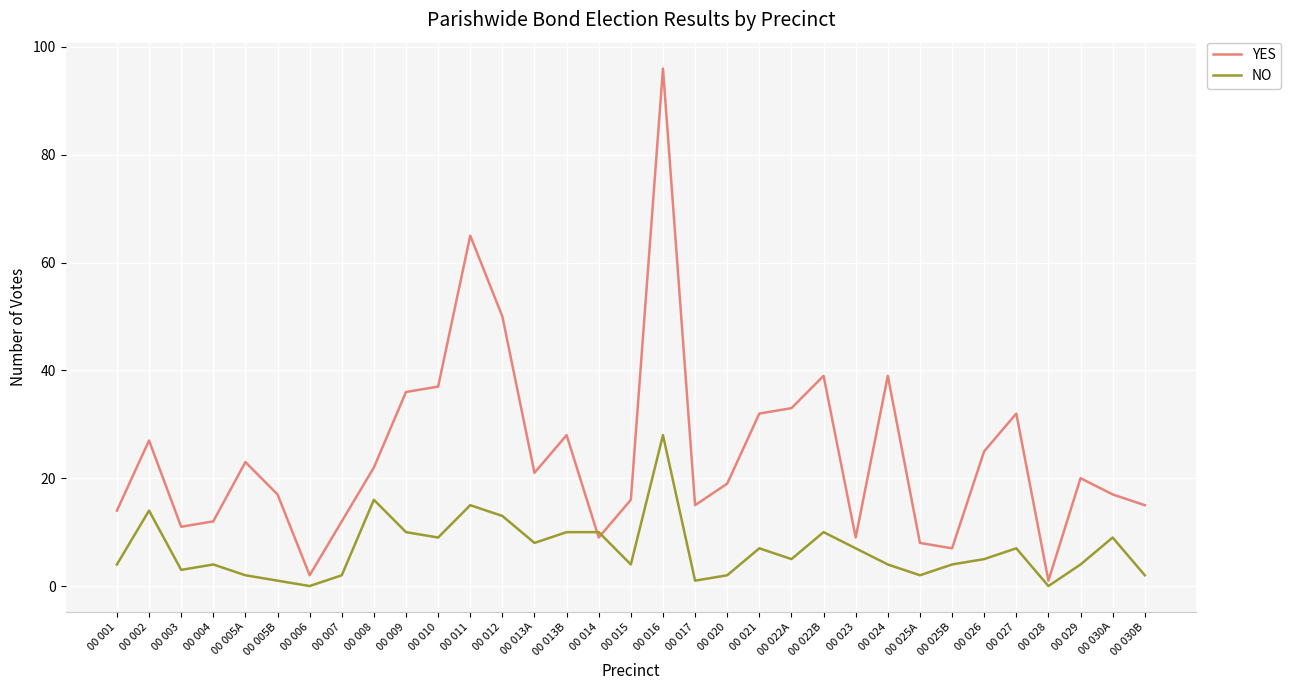

Is the value of NO at 00 022A greater than the value of YES at 00 002?

No